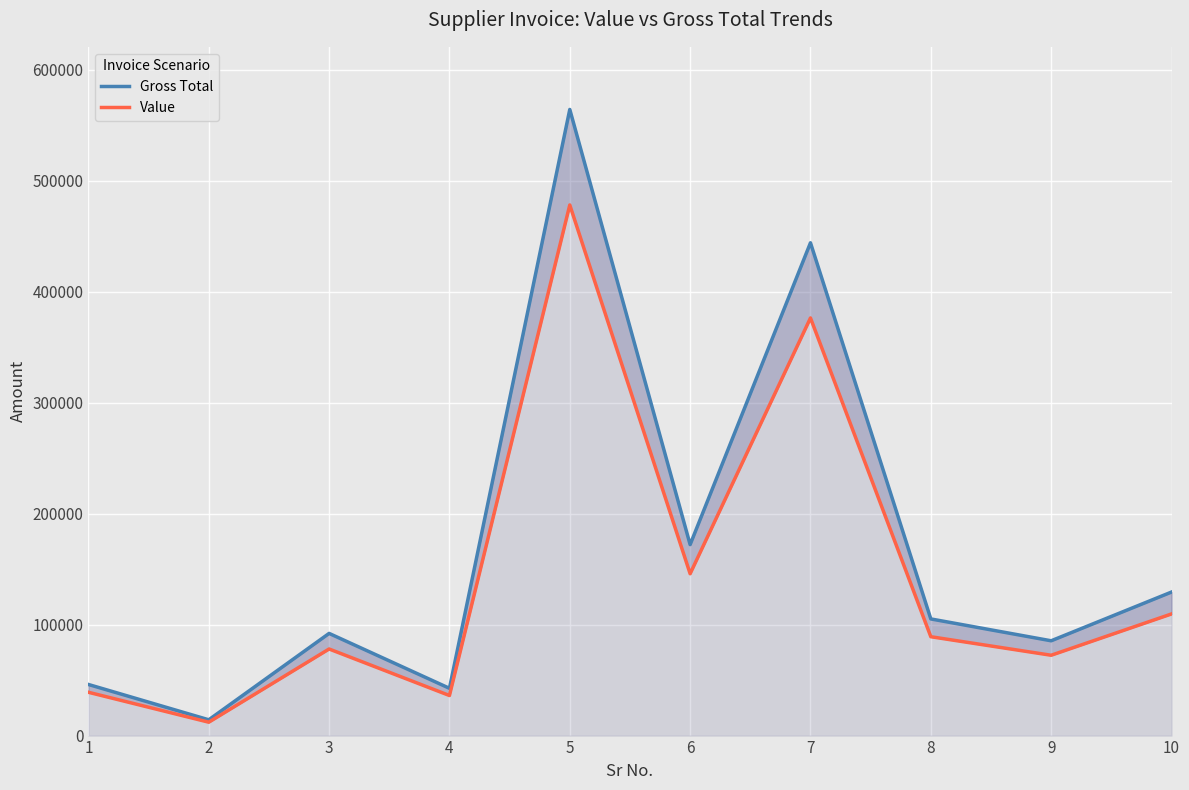

What is the spread (max minus min) of values at 7?

67718.5